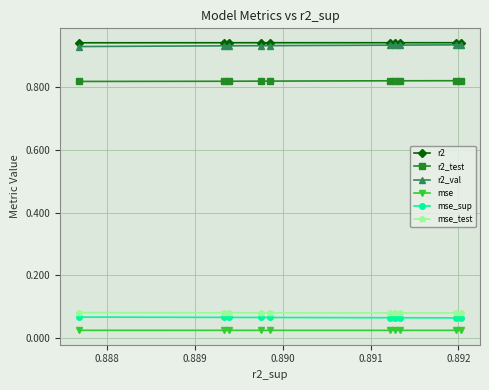

At how many categories does at least one series exceed 0?

10